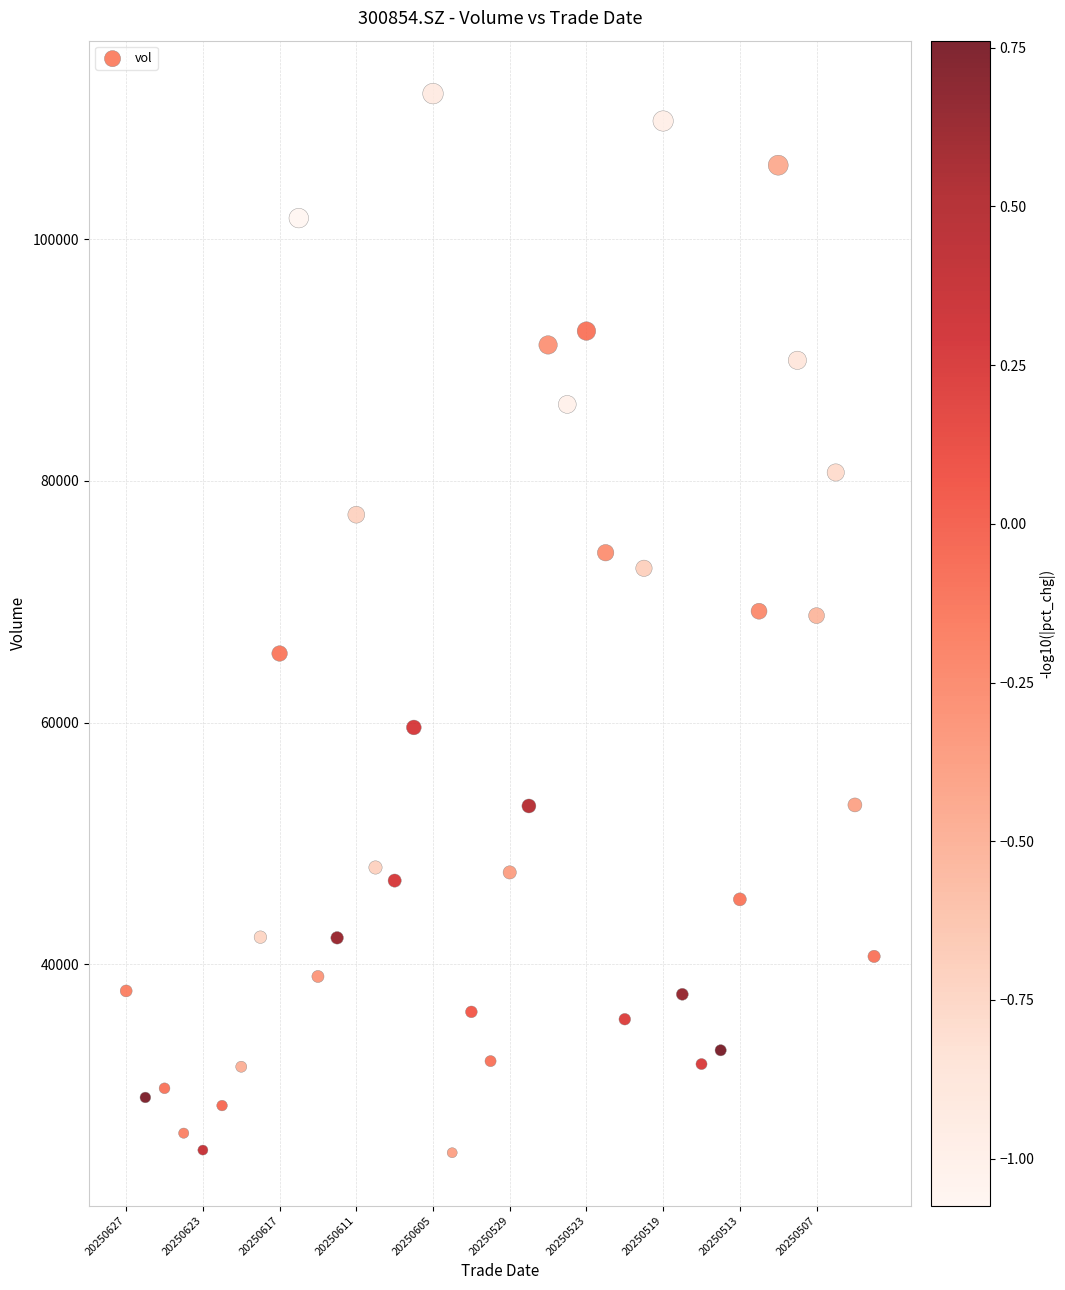

What is the range of Y values (max minus min)?

87642.2